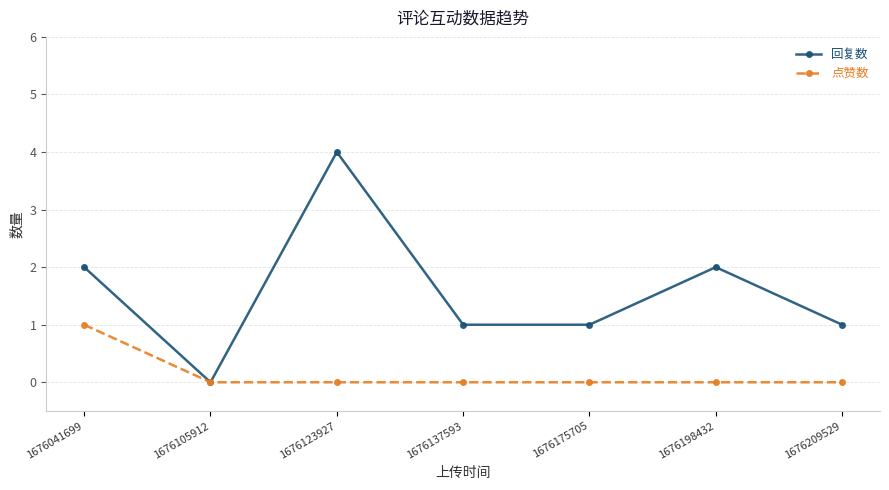

How many 回复数 values are between 1 and 2?

5